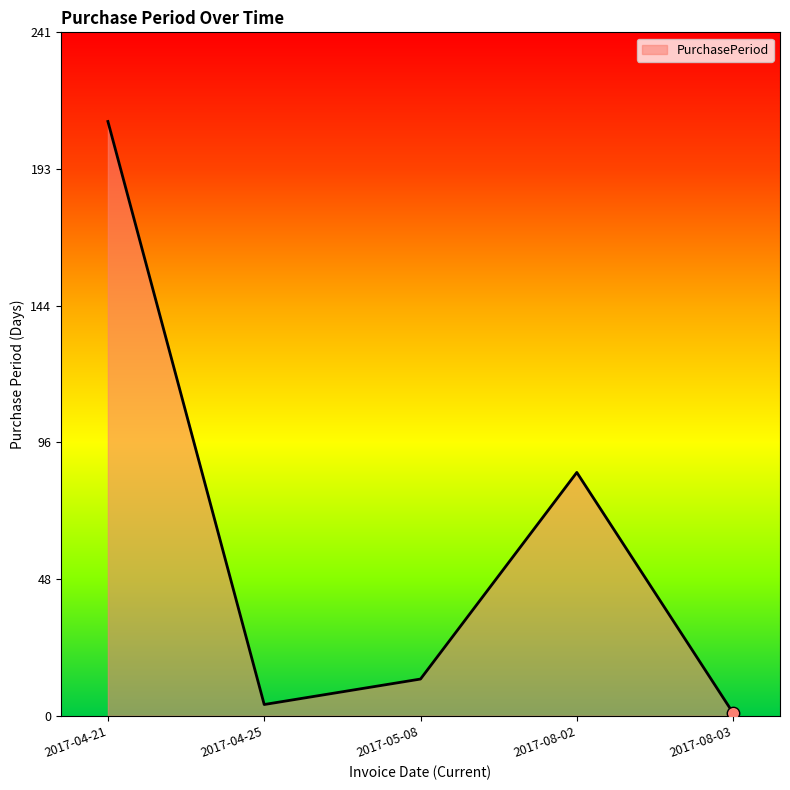

What is the change in value from 2017-04-25 to 2017-08-03?

-3